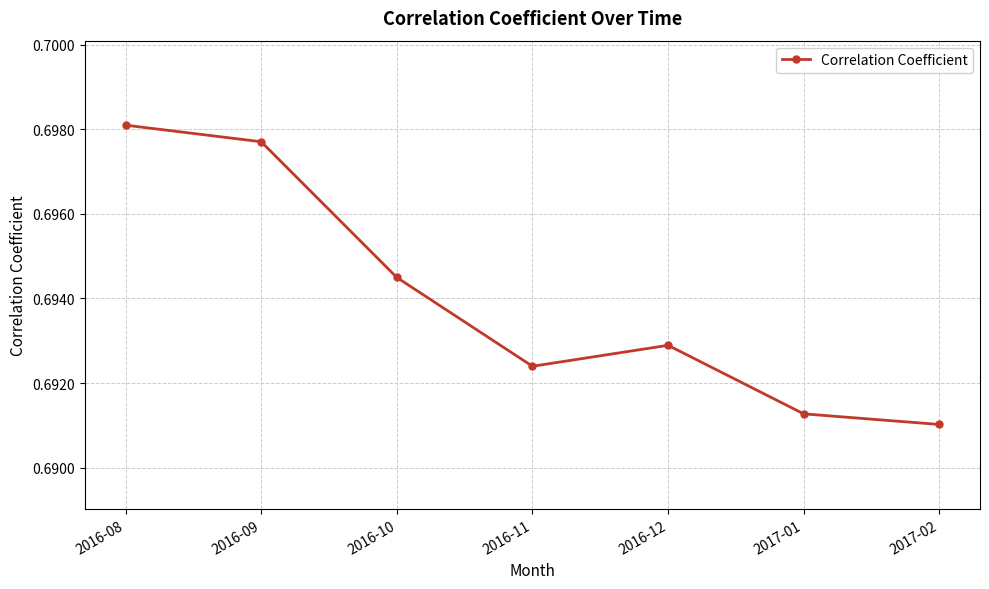

What is the label of the 7th point from the left?

2017-02